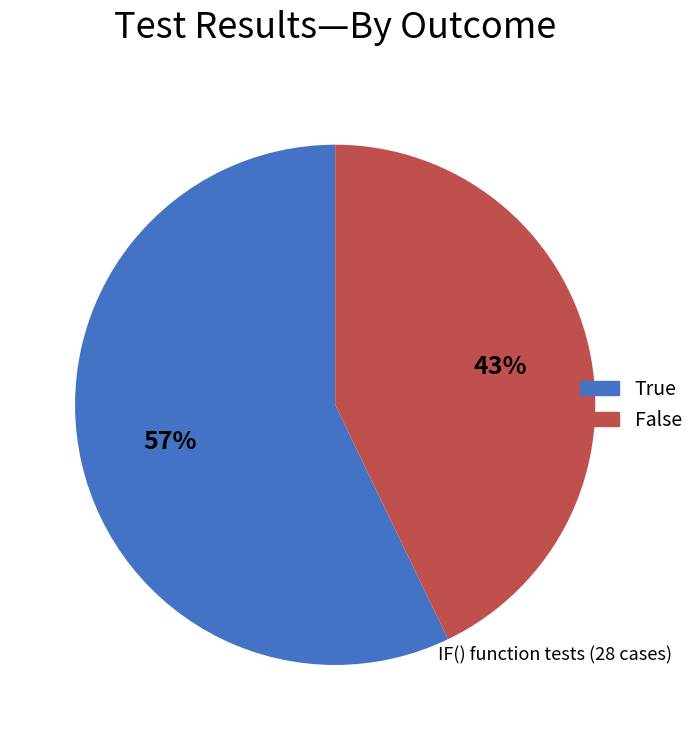

True or false: True accounts for 49% of the total.

False